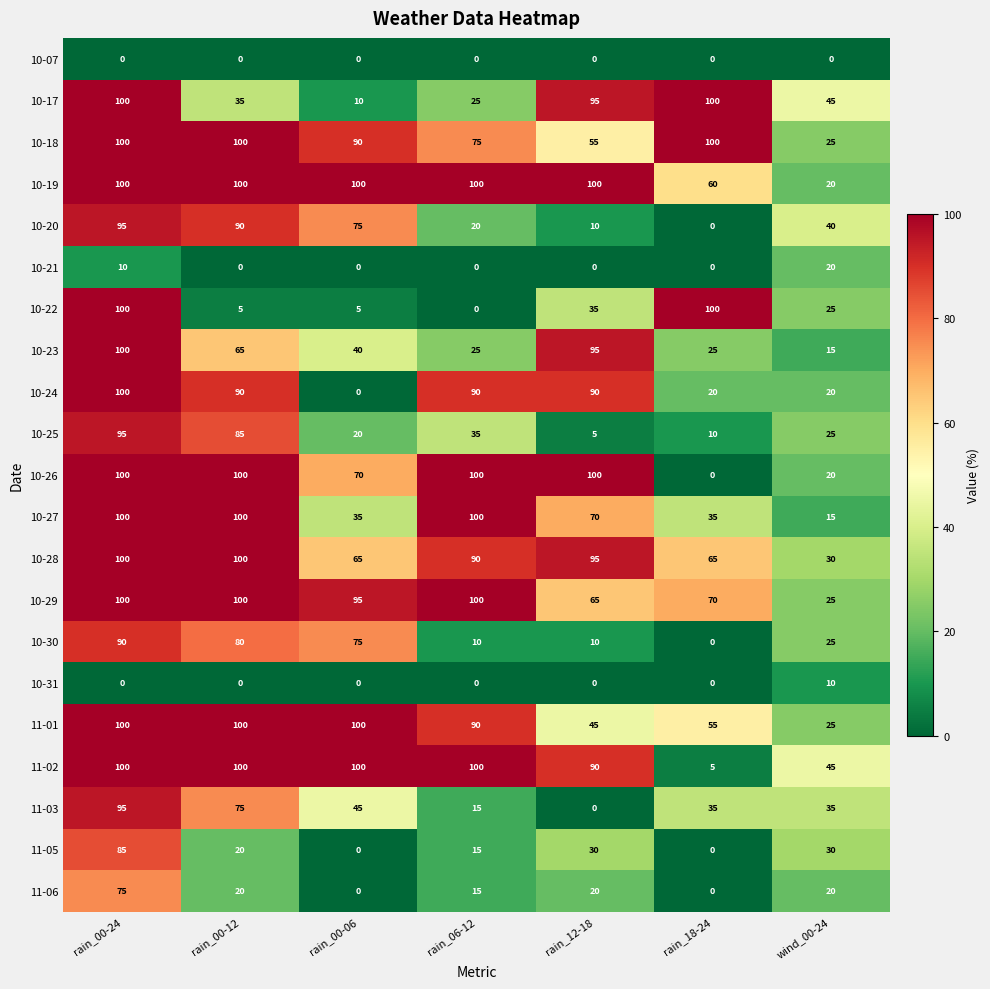

What is the average value of the 10-18 series?

78